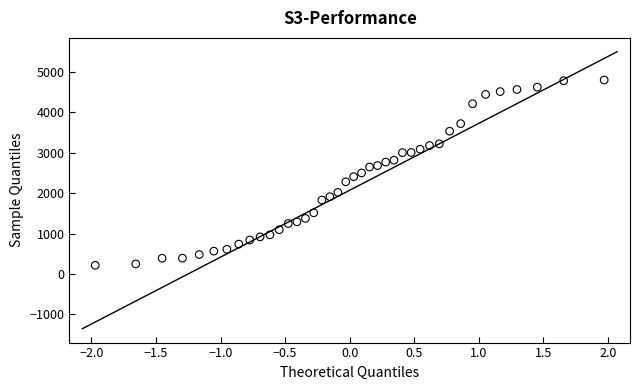

What is the range of X values (max minus min)?

3.9